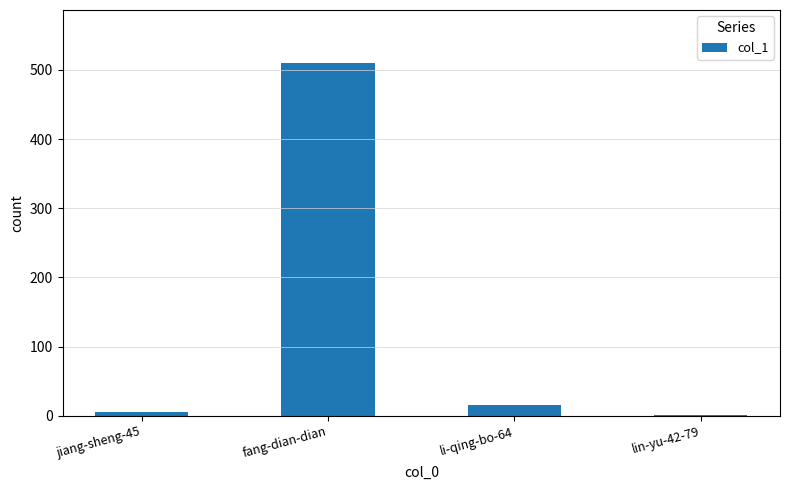

True or false: the data shows 15 at li-qing-bo-64.

True